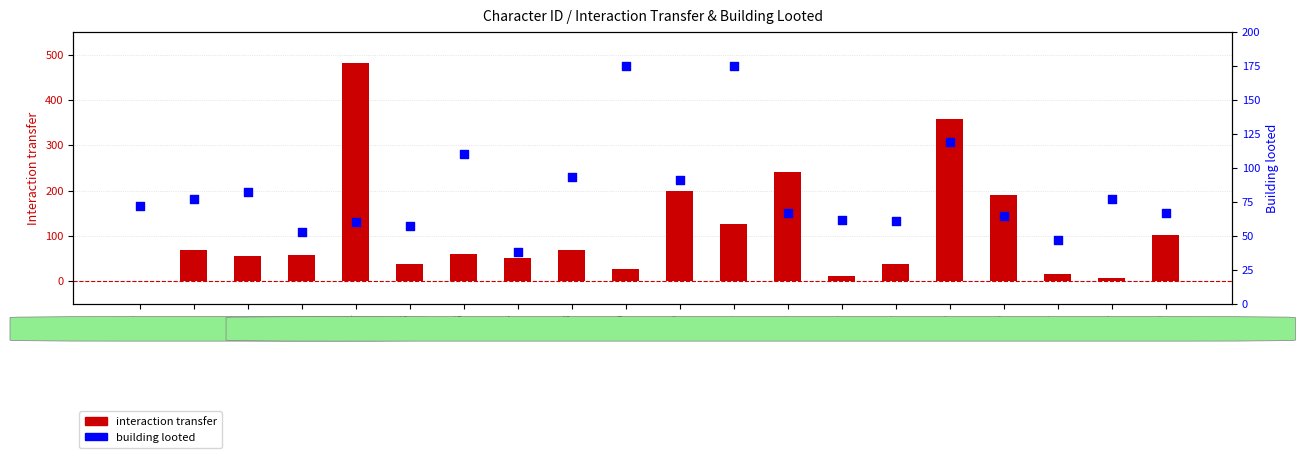

Which series contains the highest Y value?

interaction transfer